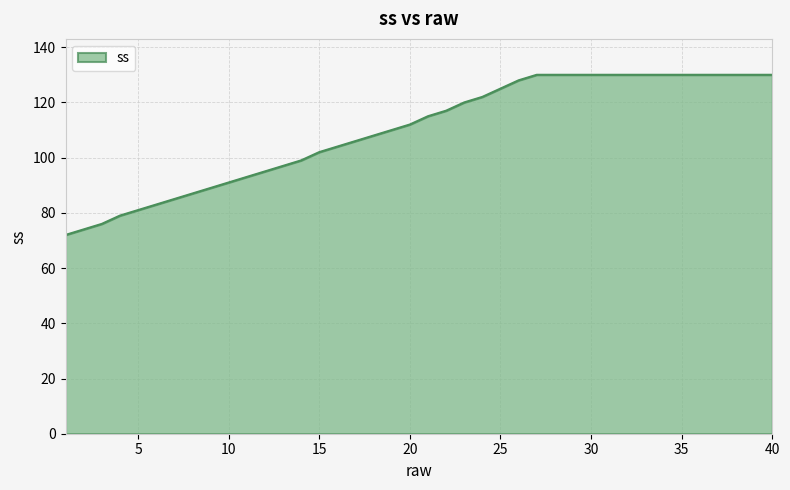

What is the maximum value shown in the chart?

130